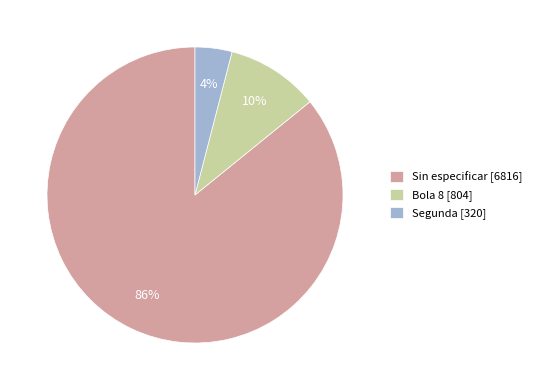

How many segments does this pie chart have?

3